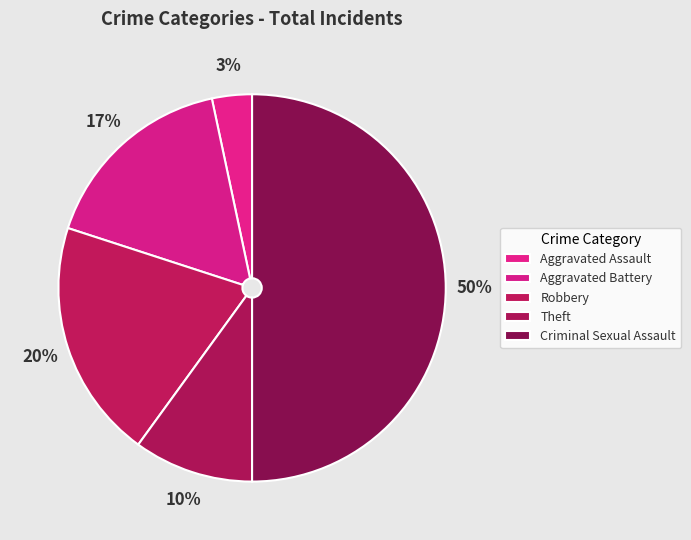

Is there any slice that represents more than half of the pie?

No